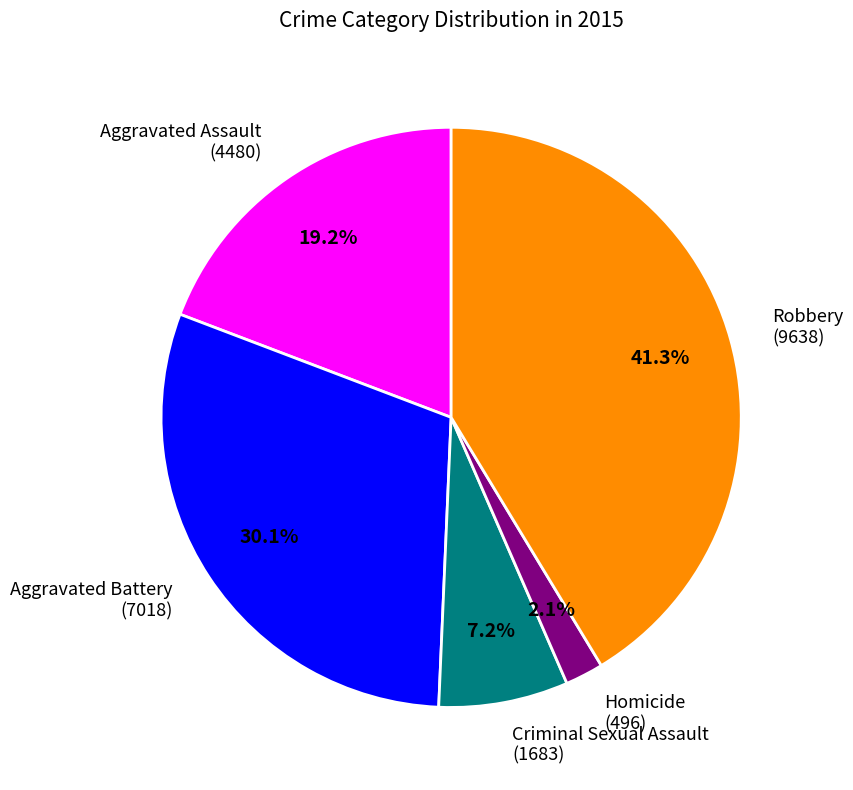

Which slice is the smallest?

Homicide